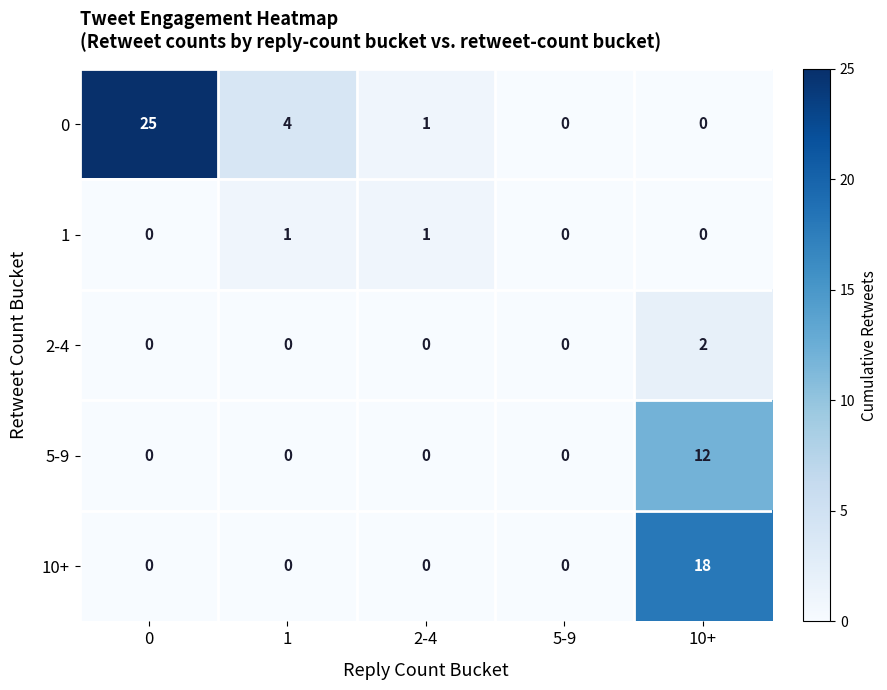

Rank the series by their maximum value, from lowest to highest.

1, 2-4, 5-9, 10+, 0